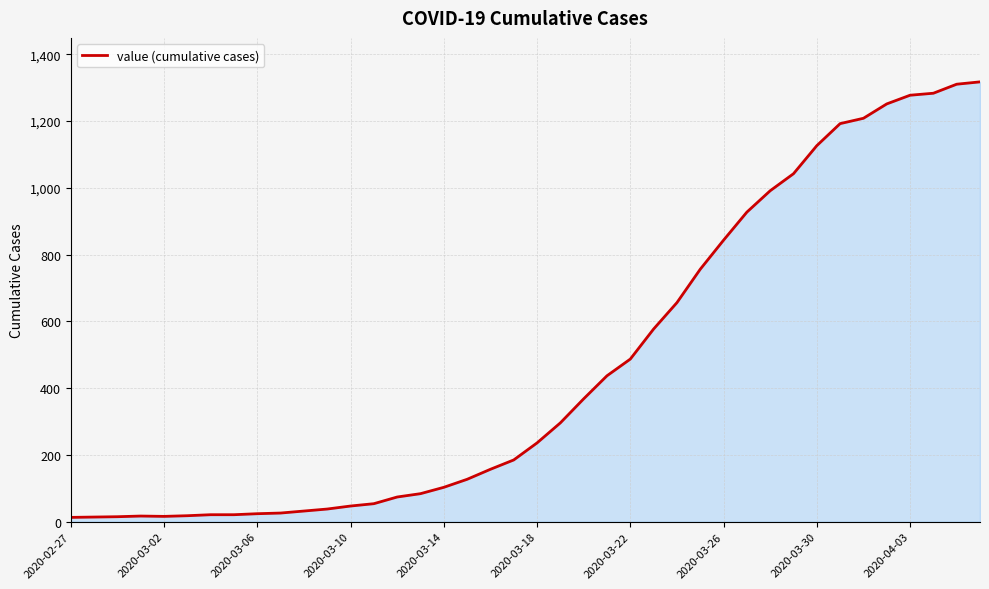

What is the greatest value displayed?

1317